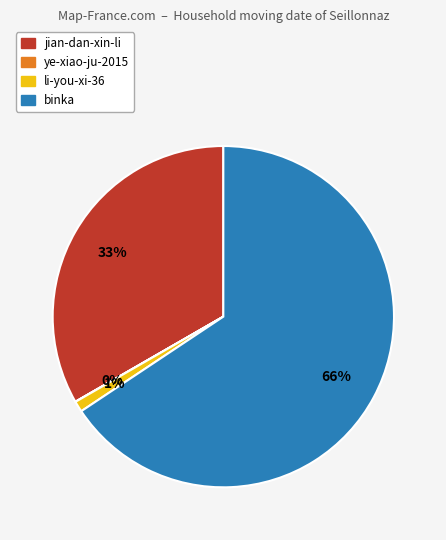

To the nearest percent, what is the combined percentage of li-you-xi-36 and binka?

67%